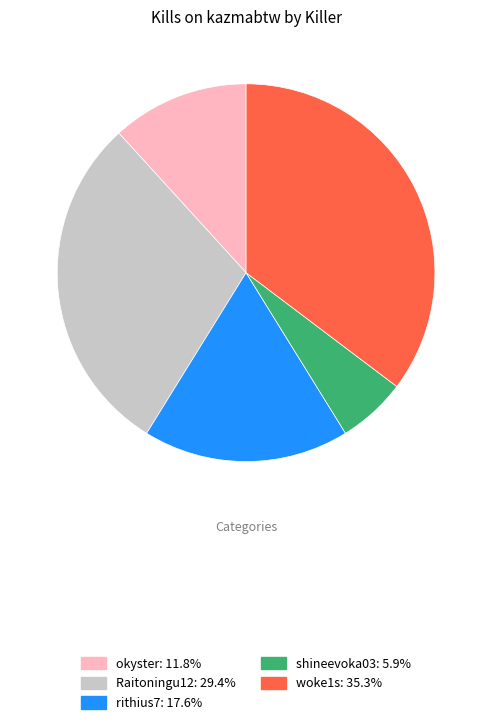

Is there any slice that represents more than half of the pie?

No